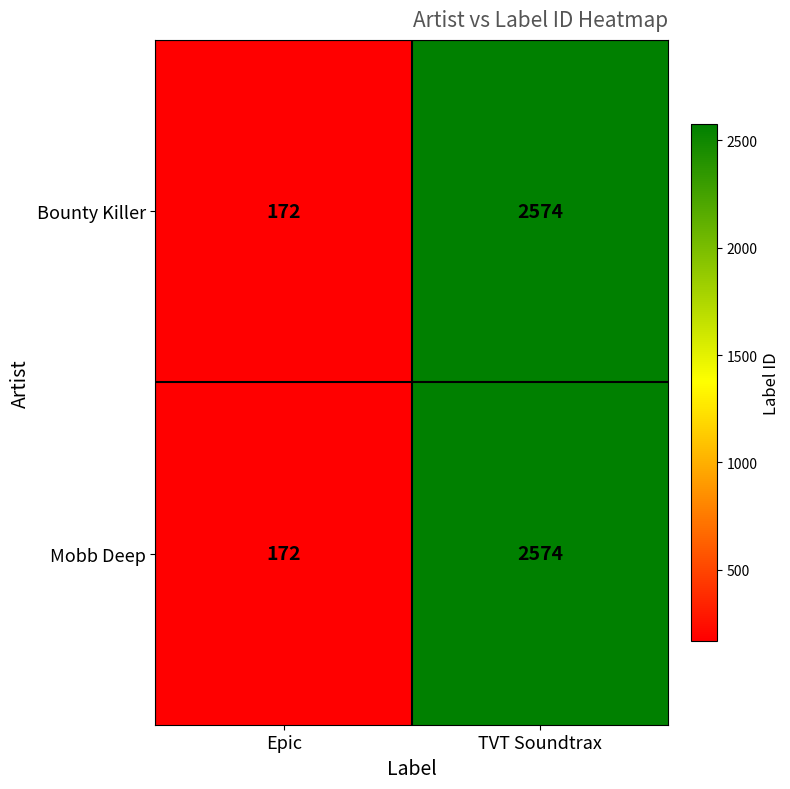

Reading left to right, transcribe all the data shown in this chart.

Bounty Killer: Epic=172	TVT Soundtrax=2574
Mobb Deep: Epic=172	TVT Soundtrax=2574